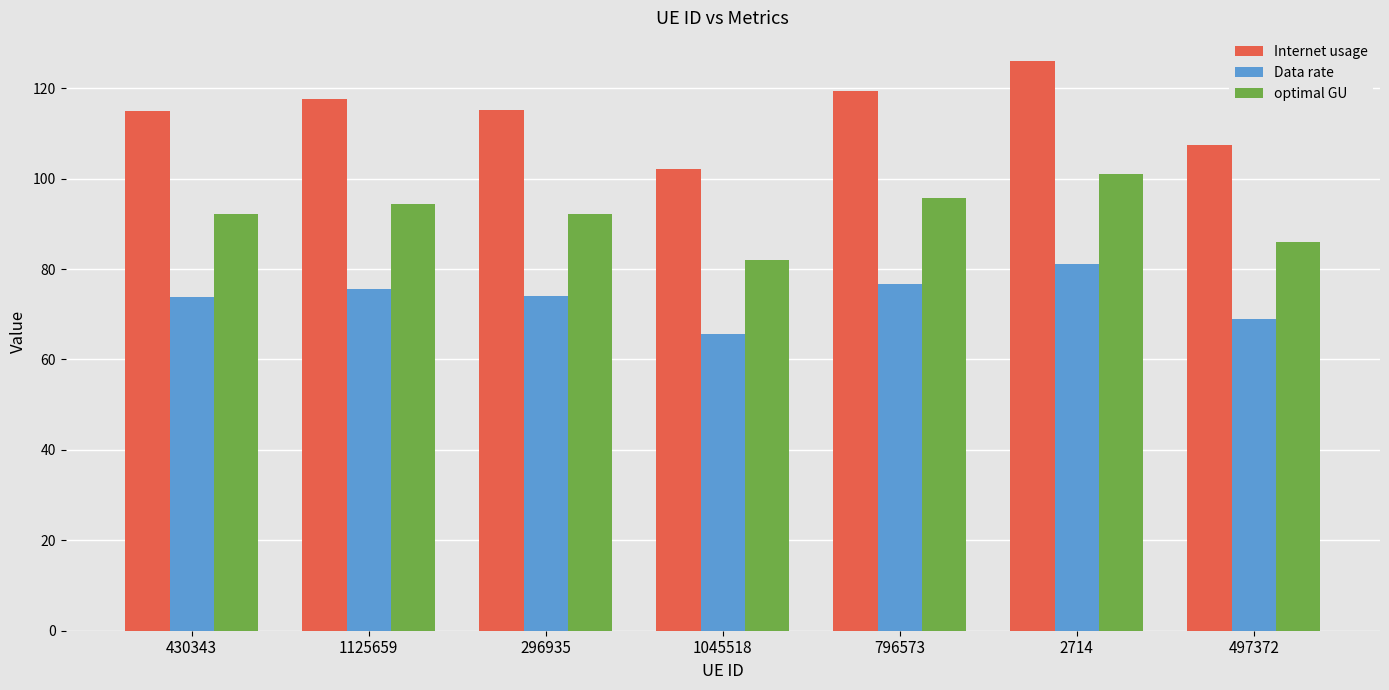

The value of Internet usage at 796573 is 119.4. True or false?

True